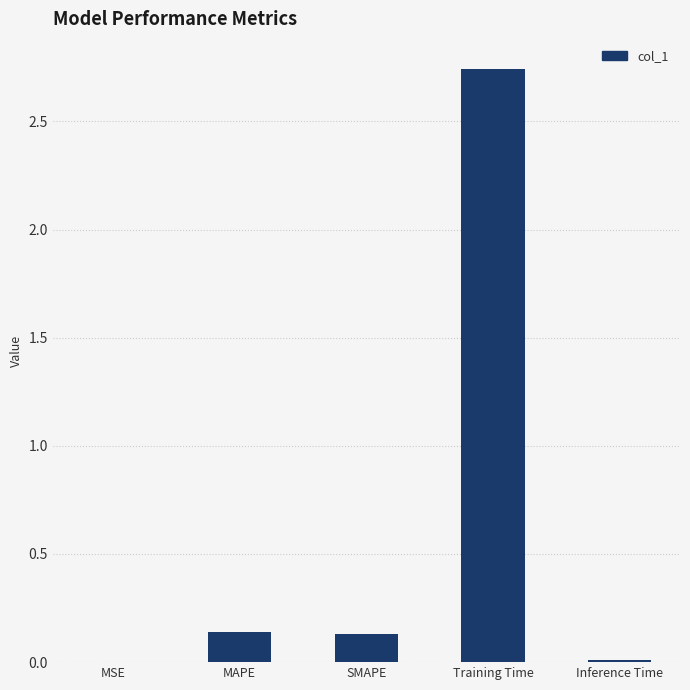

Which has a higher value, Training Time or MSE?

Training Time